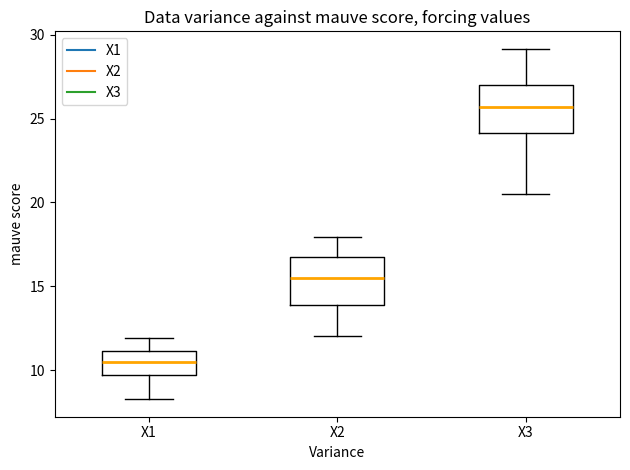

Reading left to right, transcribe this box plot: for each box, give where its median line is, the range the box spans, and where its two whiskers end, as read against the y-axis. The values are not printed on the chart, so give them approximately, as read against the axis.

X1: median 10.5, box 9.5 to 11.0, whiskers 8.5 to 12.0
X2: median 15.5, box 14.0 to 17.0, whiskers 12.0 to 18.0
X3: median 25.5, box 24.0 to 27.0, whiskers 20.5 to 29.0